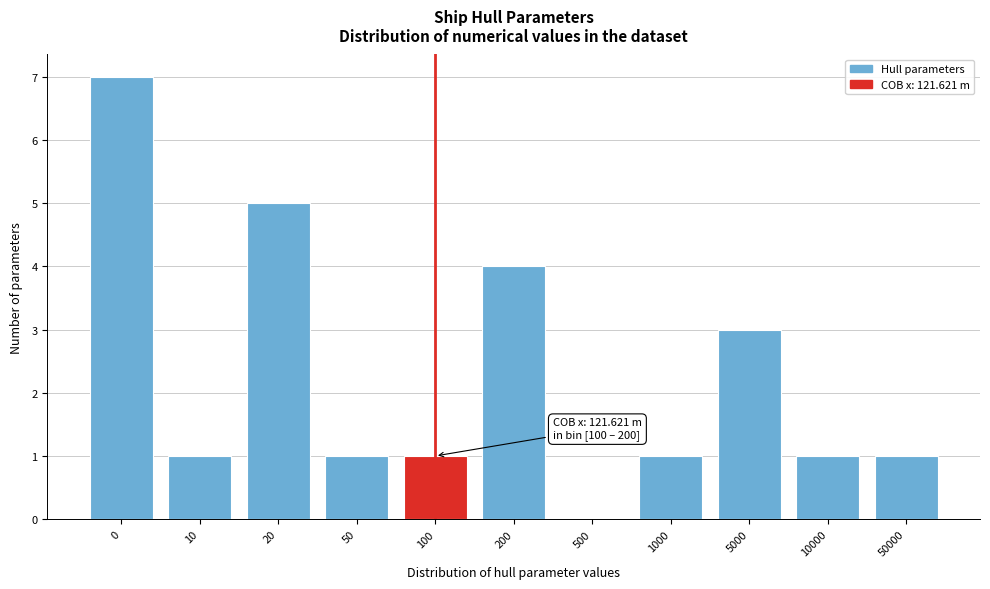

Reading left to right, what are all the values shown in this chart?

0=7	10=1	20=5	50=1	100=1	200=4	500=0	1000=1	5000=3	10000=1	50000=1